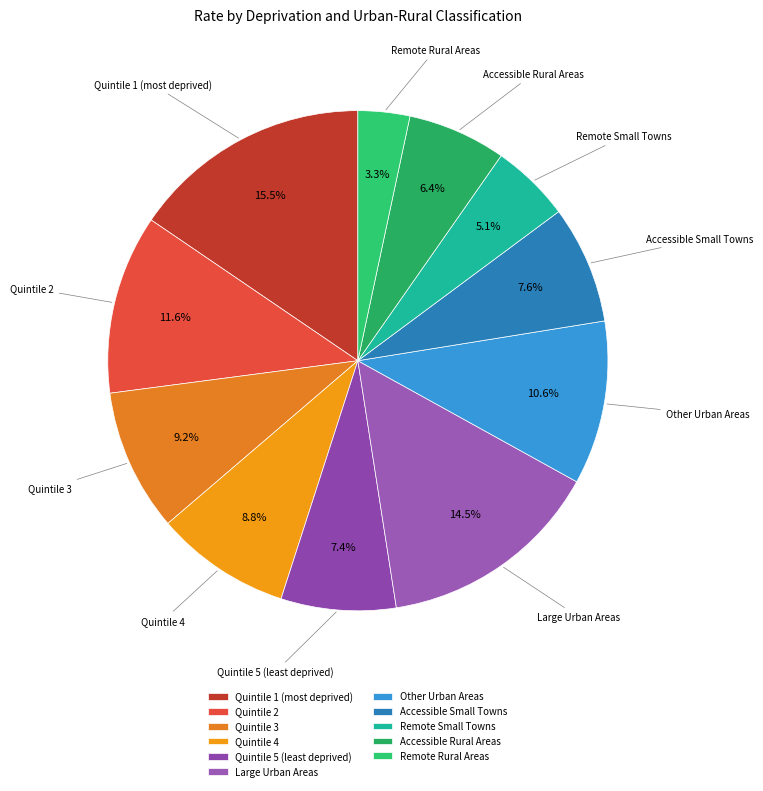

What is the smallest slice in the pie chart?

Remote Rural Areas